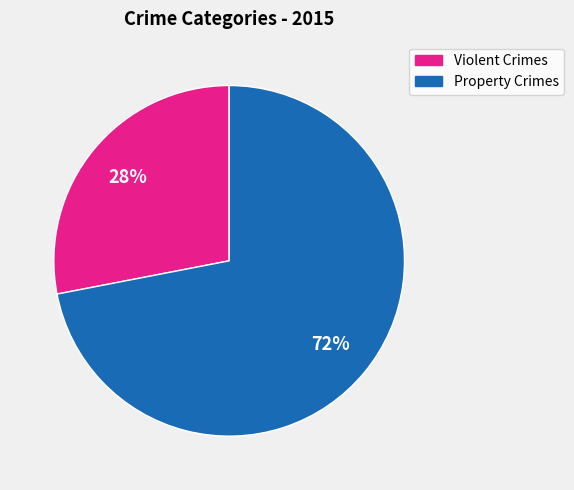

To the nearest percent, what is the average slice percentage?

50%